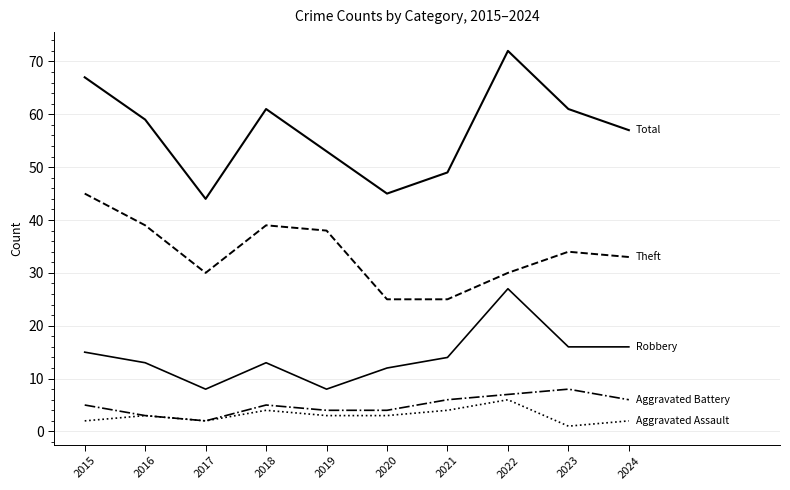

Does the chart have visible grid lines?

Yes